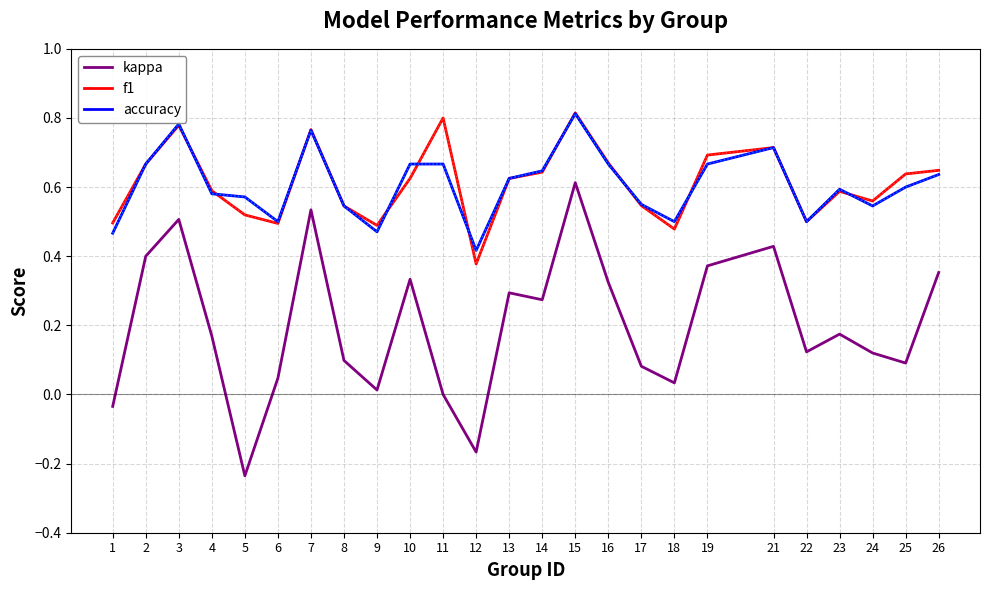

At how many categories does at least one series exceed 0?

25